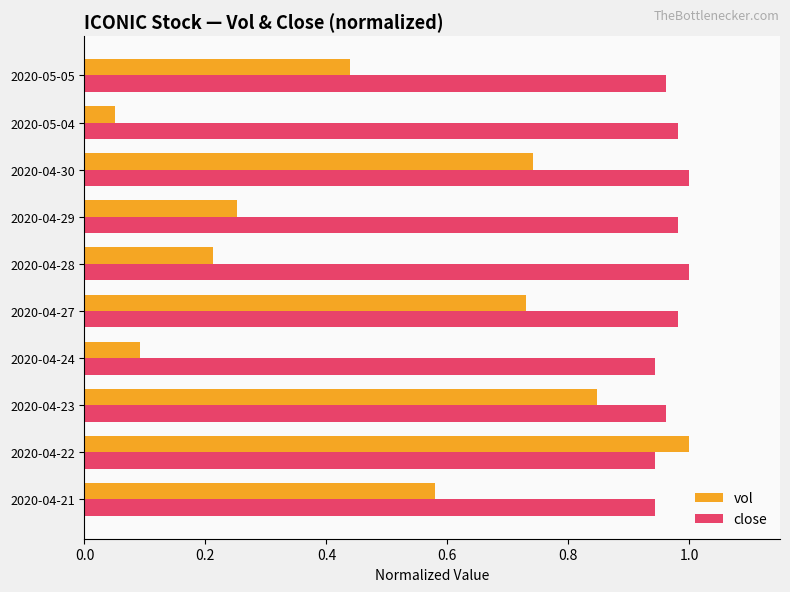

At which label is vol closest to 0?

2020-05-04